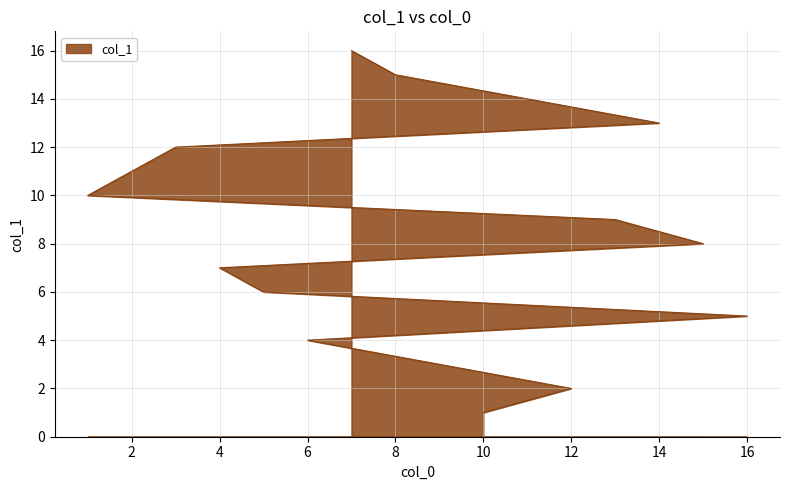

Approximately how many times larger is the value at 10 compared to 1?

0.1